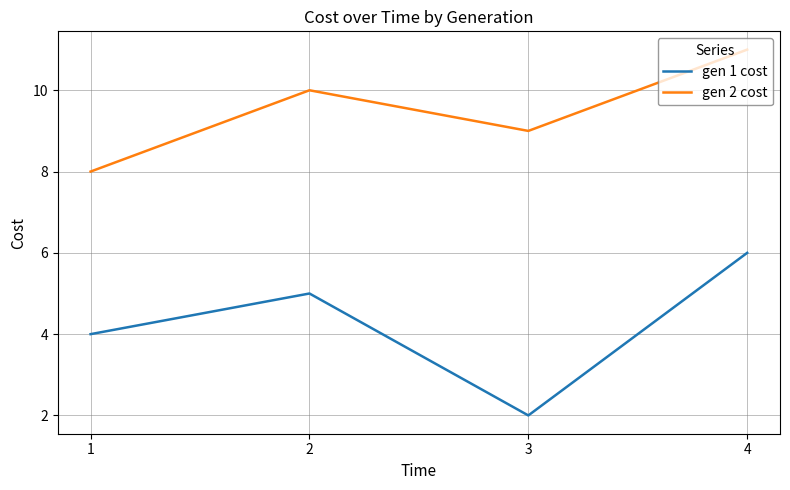

What is the total value across all series at 3?

11